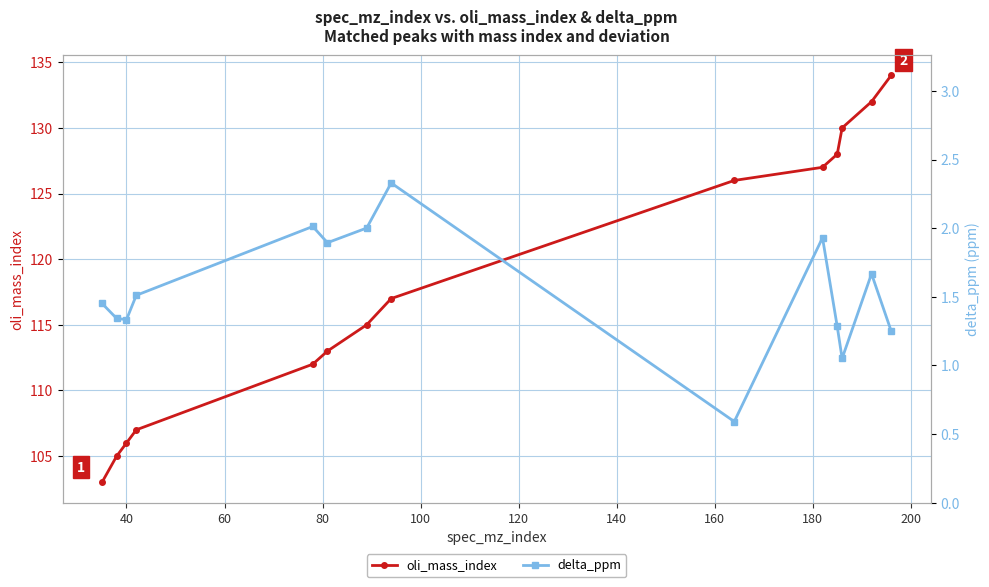

What is the greatest value displayed?

134.0